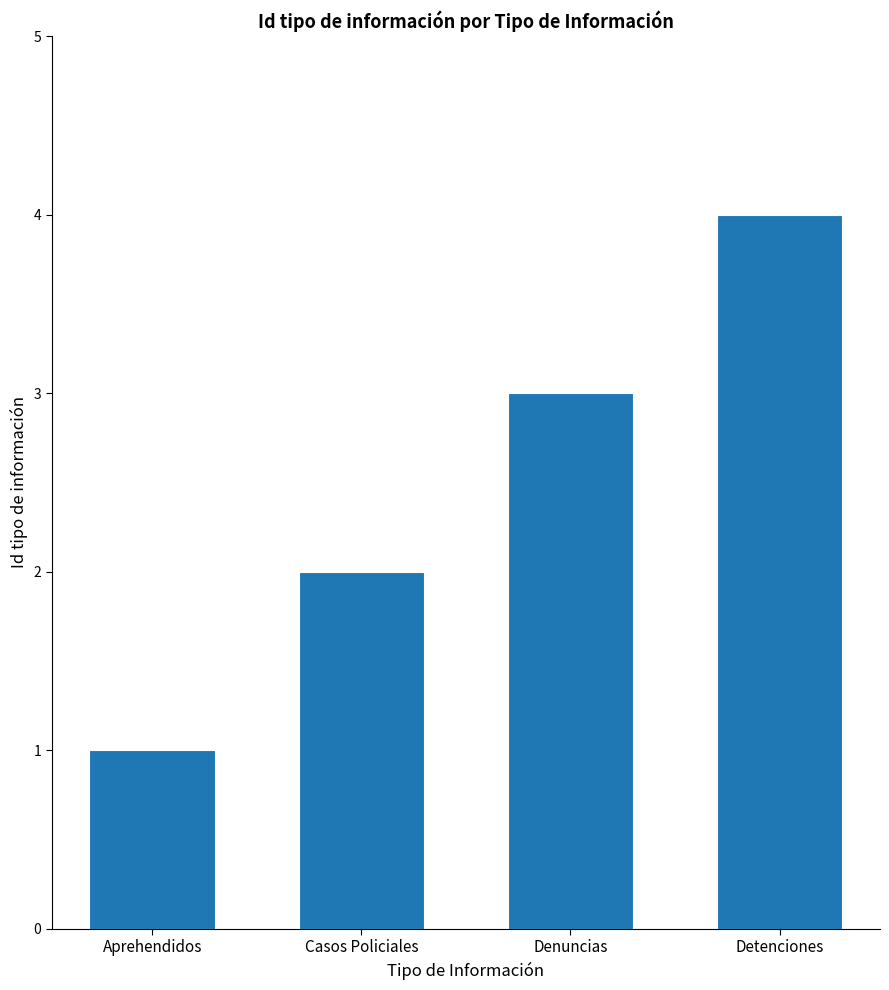

Read the value at Detenciones.

4